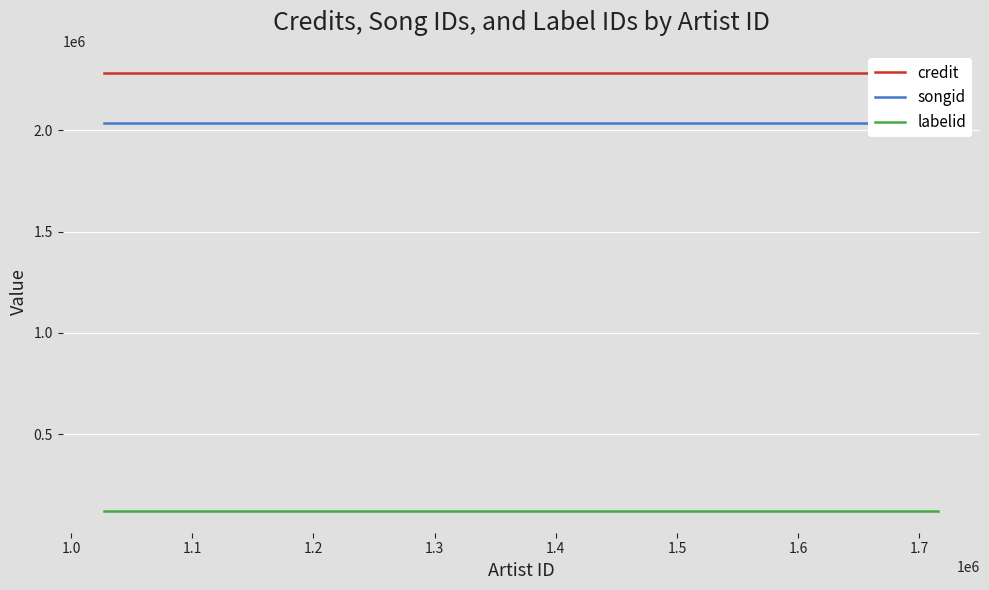

Reading left to right, what are all the values shown in this chart?

credit: 2284479	2284479	2284479
songid: 2036256	2036256	2036256
labelid: 121865	121865	121865